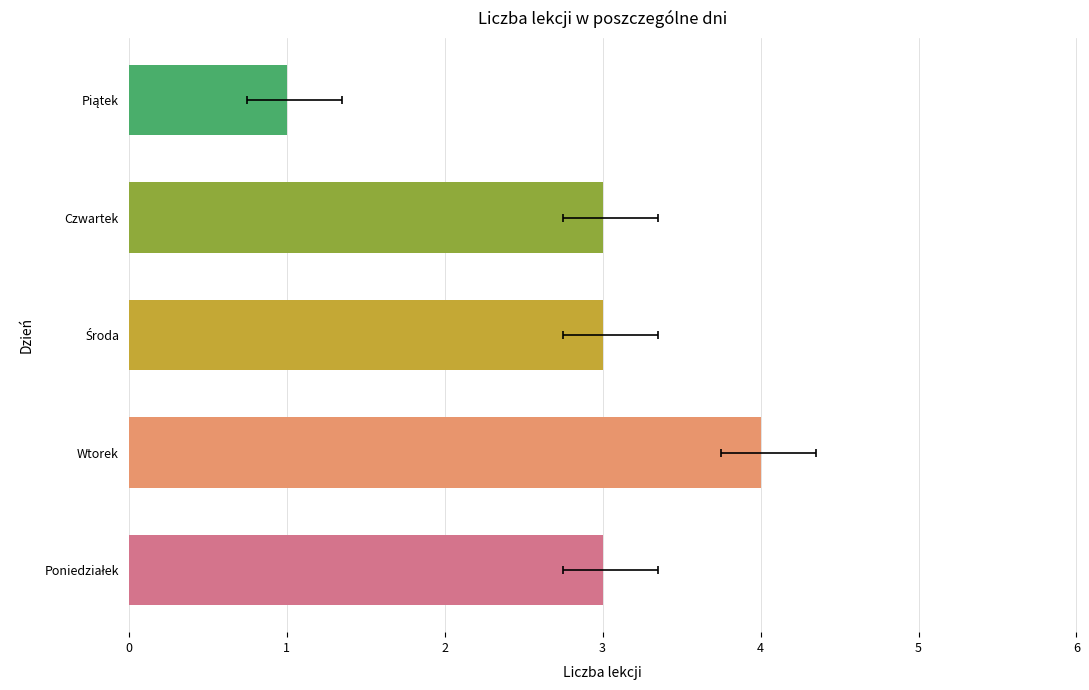

What is the minimum value shown in the chart?

1